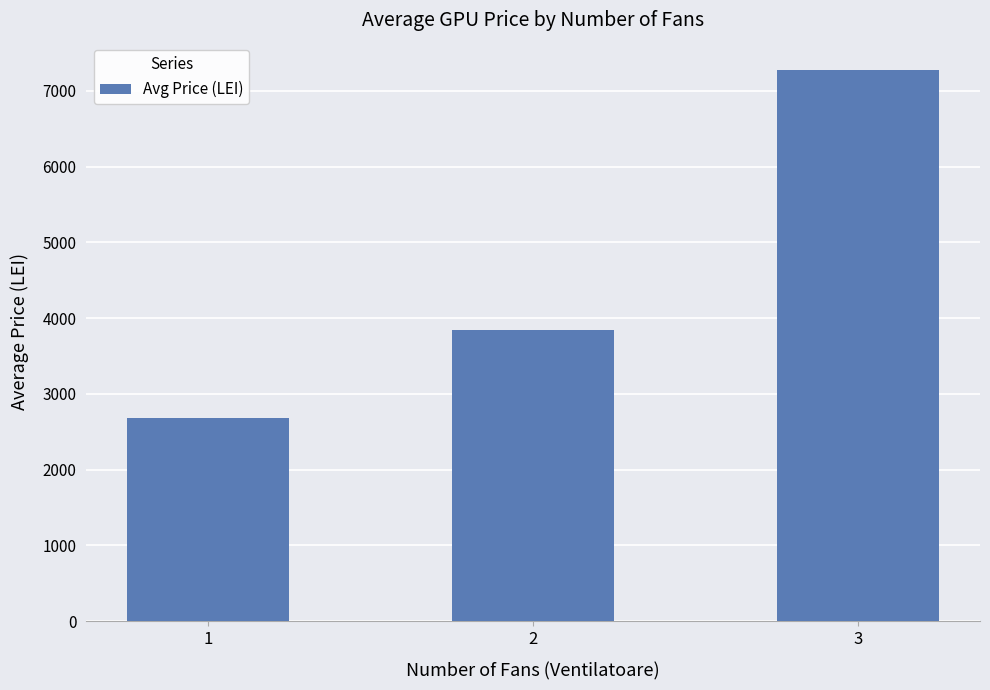

What is the difference between the maximum and minimum values?

4584.0